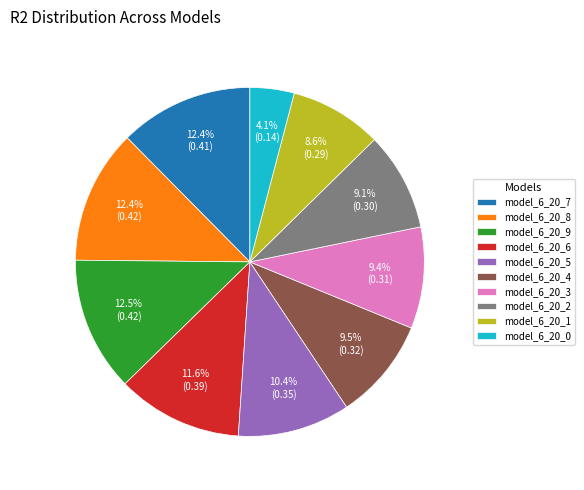

What is the smallest slice in the pie chart?

model_6_20_0